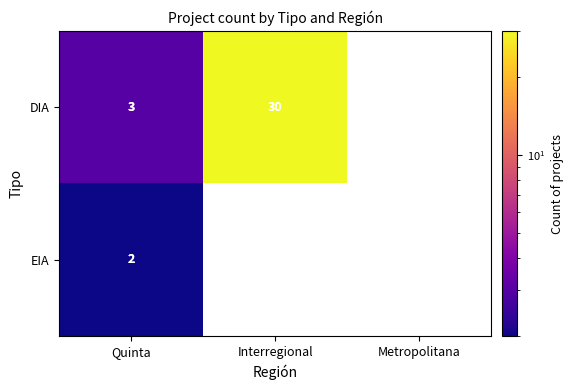

What is the total value across all series at Quinta?

5